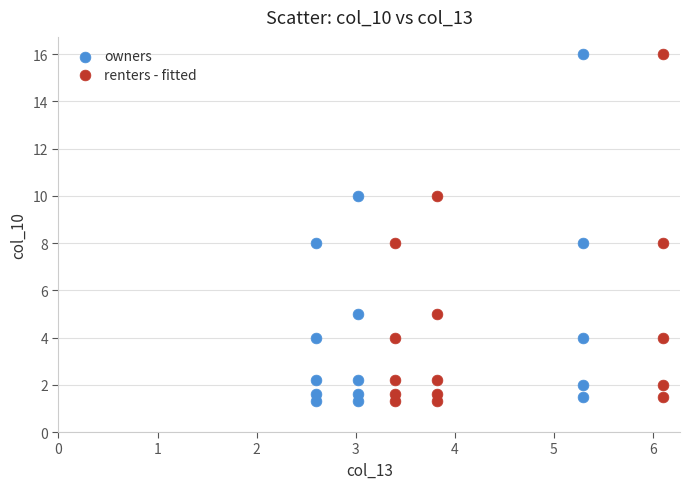

What are all the series names shown in the legend?

owners, renters - fitted